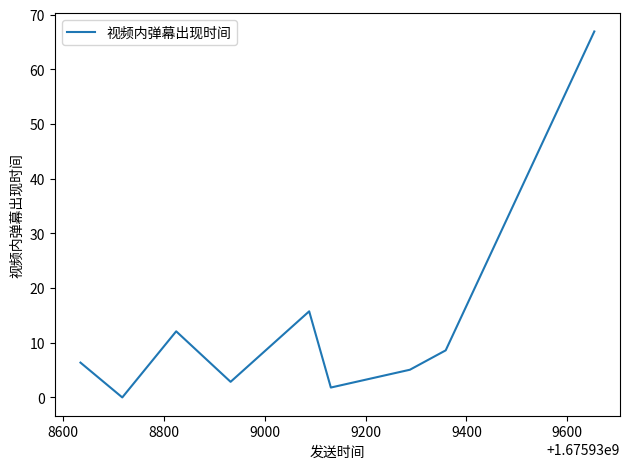

What is the maximum value shown in the chart?

66.9